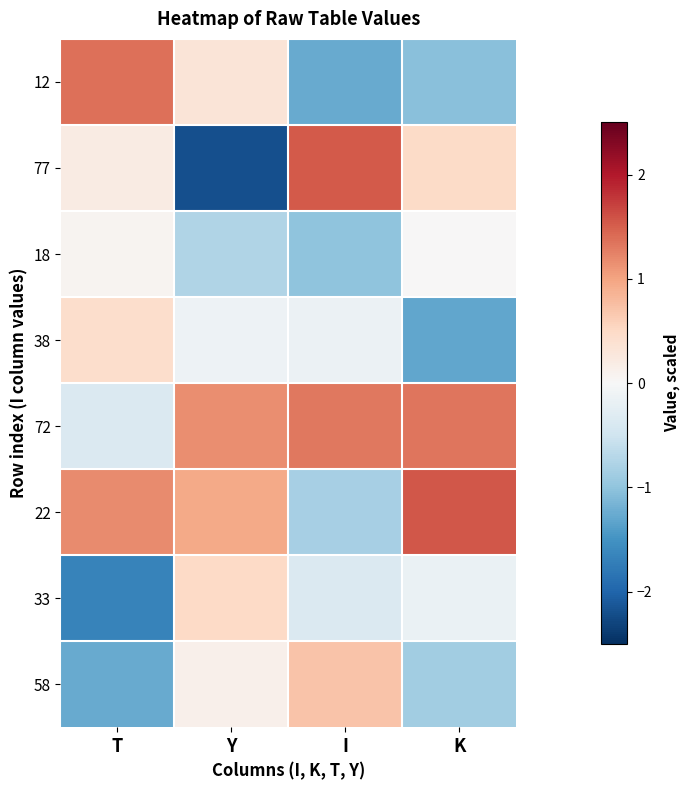

Rank the series by their maximum value, from highest to lowest.

22, 77, 12, 72, 58, 33, 38, 18